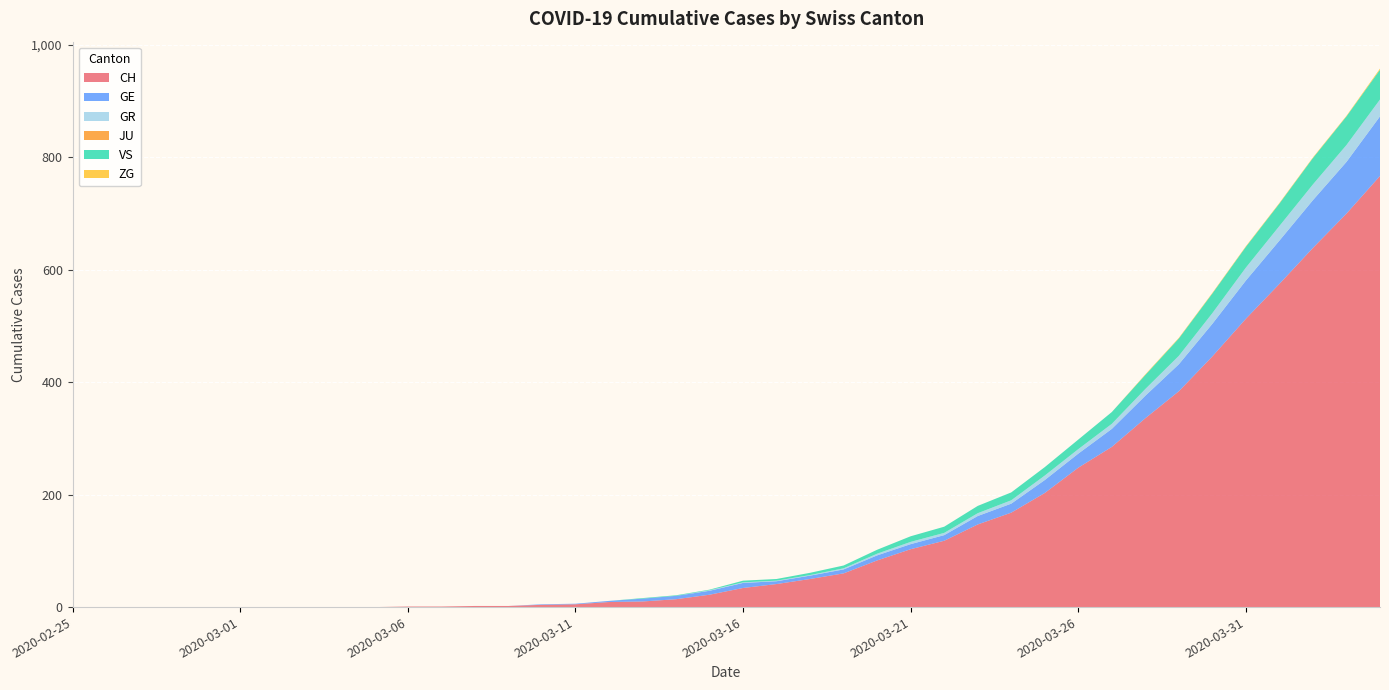

Reading left to right, transcribe all the data shown in this chart.

CH: 2020-02-25=0	2020-02-26=0	2020-02-27=0	2020-02-28=0	2020-02-29=0	2020-03-01=0	2020-03-02=0	2020-03-03=0	2020-03-04=0	2020-03-05=0	2020-03-06=1	2020-03-07=1	2020-03-08=2	2020-03-09=2	2020-03-10=4	2020-03-11=5	2020-03-12=9	2020-03-13=10	2020-03-14=14	2020-03-15=22	2020-03-16=34	2020-03-17=41	2020-03-18=50	2020-03-19=60	2020-03-20=83	2020-03-21=103	2020-03-22=118	2020-03-23=147	2020-03-24=168	2020-03-25=203	2020-03-26=248	2020-03-27=285	2020-03-28=336	2020-03-29=384	2020-03-30=446	2020-03-31=513	2020-04-01=575	2020-04-02=639	2020-04-03=700	2020-04-04=767
GE: 2020-02-25=0	2020-02-26=0	2020-02-27=0	2020-02-28=0	2020-02-29=0	2020-03-01=0	2020-03-02=0	2020-03-03=0	2020-03-04=0	2020-03-05=0	2020-03-06=0	2020-03-07=0	2020-03-08=0	2020-03-09=0	2020-03-10=1	2020-03-11=1	2020-03-12=2	2020-03-13=5	2020-03-14=6	2020-03-15=7	2020-03-16=9	2020-03-17=5	2020-03-18=6	2020-03-19=7	2020-03-20=9	2020-03-21=9	2020-03-22=10	2020-03-23=15	2020-03-24=16	2020-03-25=23	2020-03-26=25	2020-03-27=32	2020-03-28=40	2020-03-29=48	2020-03-30=58	2020-03-31=68	2020-04-01=77	2020-04-02=85	2020-04-03=92	2020-04-04=106
GR: 2020-02-25=0	2020-02-26=0	2020-02-27=0	2020-02-28=0	2020-02-29=0	2020-03-01=0	2020-03-02=0	2020-03-03=0	2020-03-04=0	2020-03-05=0	2020-03-06=0	2020-03-07=0	2020-03-08=0	2020-03-09=0	2020-03-10=0	2020-03-11=0	2020-03-12=0	2020-03-13=0	2020-03-14=0	2020-03-15=1	2020-03-16=1	2020-03-17=1	2020-03-18=1	2020-03-19=2	2020-03-20=3	2020-03-21=4	2020-03-22=4	2020-03-23=5	2020-03-24=6	2020-03-25=8	2020-03-26=8	2020-03-27=9	2020-03-28=12	2020-03-29=15	2020-03-30=19	2020-03-31=23	2020-04-01=26	2020-04-02=28	2020-04-03=30	2020-04-04=30
JU: 2020-02-25=0	2020-02-26=0	2020-02-27=0	2020-02-28=0	2020-02-29=0	2020-03-01=0	2020-03-02=0	2020-03-03=0	2020-03-04=0	2020-03-05=0	2020-03-06=0	2020-03-07=0	2020-03-08=0	2020-03-09=0	2020-03-10=0	2020-03-11=0	2020-03-12=0	2020-03-13=0	2020-03-14=0	2020-03-15=0	2020-03-16=0	2020-03-17=0	2020-03-18=0	2020-03-19=0	2020-03-20=0	2020-03-21=0	2020-03-22=0	2020-03-23=0	2020-03-24=0	2020-03-25=0	2020-03-26=0	2020-03-27=0	2020-03-28=0	2020-03-29=0	2020-03-30=0	2020-03-31=0	2020-04-01=0	2020-04-02=0	2020-04-03=0	2020-04-04=0
VS: 2020-02-25=0	2020-02-26=0	2020-02-27=0	2020-02-28=0	2020-02-29=0	2020-03-01=0	2020-03-02=0	2020-03-03=0	2020-03-04=0	2020-03-05=0	2020-03-06=0	2020-03-07=0	2020-03-08=0	2020-03-09=0	2020-03-10=0	2020-03-11=0	2020-03-12=0	2020-03-13=1	2020-03-14=1	2020-03-15=1	2020-03-16=3	2020-03-17=3	2020-03-18=4	2020-03-19=5	2020-03-20=7	2020-03-21=10	2020-03-22=11	2020-03-23=13	2020-03-24=14	2020-03-25=15	2020-03-26=17	2020-03-27=21	2020-03-28=25	2020-03-29=31	2020-03-30=35	2020-03-31=37	2020-04-01=40	2020-04-02=47	2020-04-03=51	2020-04-04=53
ZG: 2020-02-25=0	2020-02-26=0	2020-02-27=0	2020-02-28=0	2020-02-29=0	2020-03-01=0	2020-03-02=0	2020-03-03=0	2020-03-04=0	2020-03-05=0	2020-03-06=0	2020-03-07=0	2020-03-08=0	2020-03-09=0	2020-03-10=0	2020-03-11=0	2020-03-12=0	2020-03-13=0	2020-03-14=0	2020-03-15=0	2020-03-16=0	2020-03-17=0	2020-03-18=0	2020-03-19=0	2020-03-20=0	2020-03-21=0	2020-03-22=0	2020-03-23=0	2020-03-24=0	2020-03-25=0	2020-03-26=0	2020-03-27=0	2020-03-28=1	2020-03-29=1	2020-03-30=1	2020-03-31=1	2020-04-01=1	2020-04-02=1	2020-04-03=1	2020-04-04=2